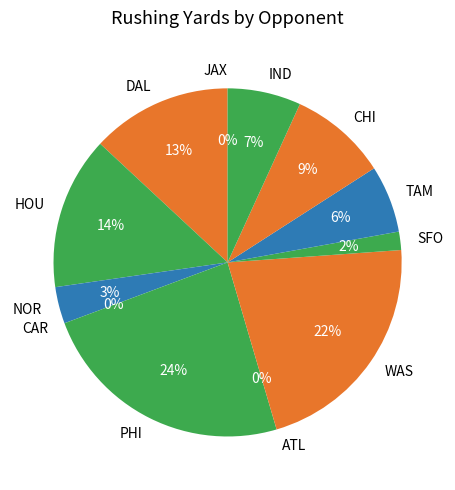

Which has a higher value, SFO or PHI?

PHI